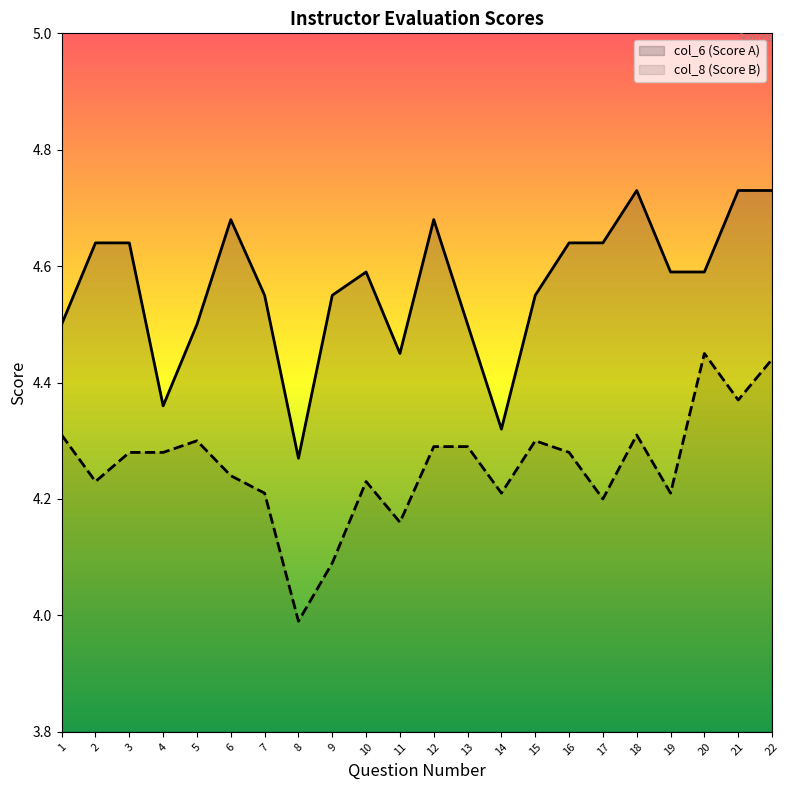

List the series in order of their peak value, highest first.

col_6 (Score A), col_8 (Score B)